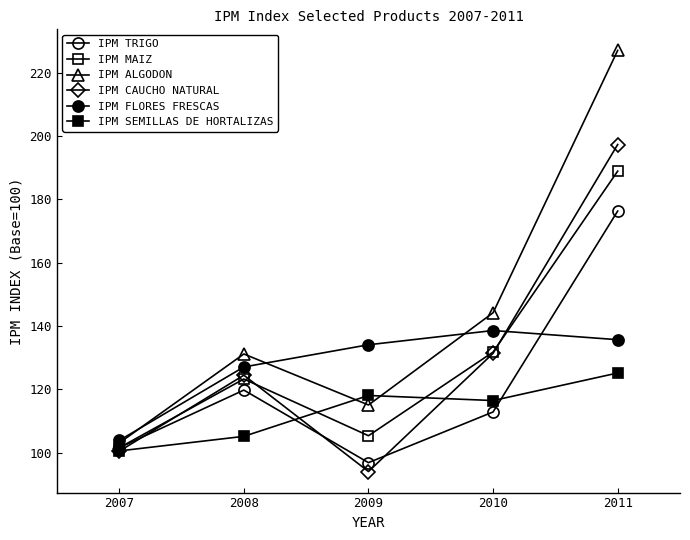

Reading left to right, what are all the values shown in this chart?

IPM TRIGO: 101.6	119.8	96.9	112.9	176.3
IPM MAIZ: 101.6	123.3	105.4	131.8	188.9
IPM ALGODON: 103.1	131.2	115.1	144.2	227.0
IPM CAUCHO NATURAL: 100.5	124.5	94.1	131.4	197.3
IPM FLORES FRESCAS: 103.9	127.1	134.1	138.6	135.7
IPM SEMILLAS DE HORTALIZAS: 100.6	105.2	118.1	116.5	125.2